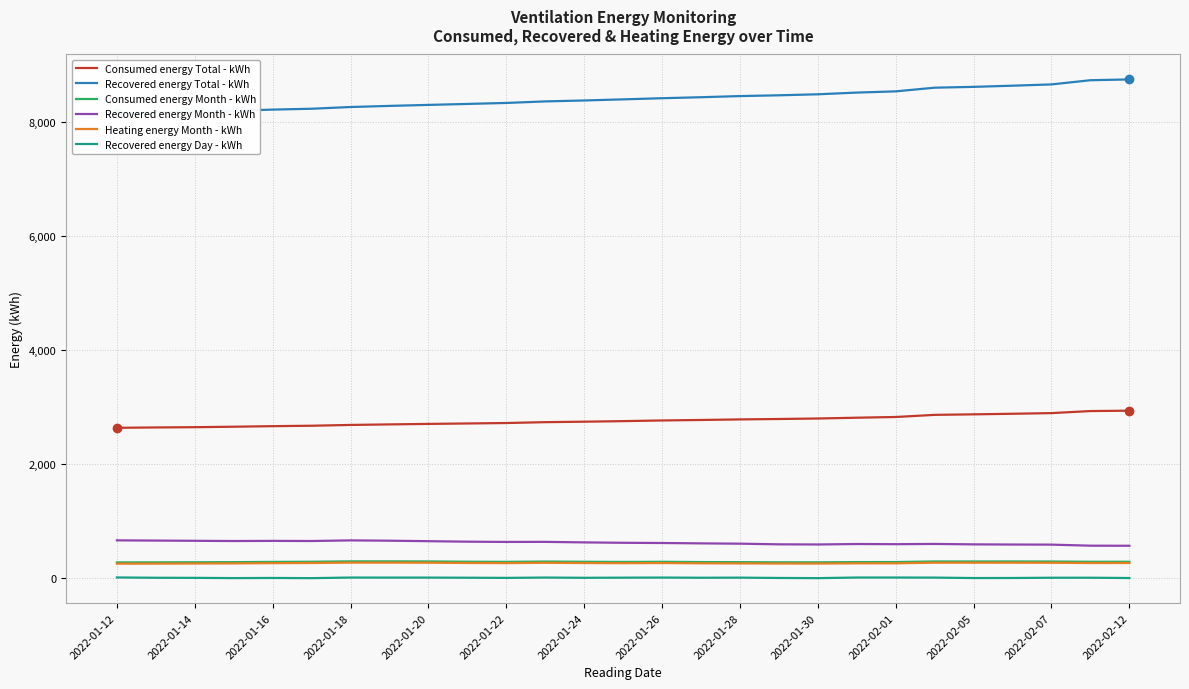

Is it true that Consumed energy Total - kWh equals 4345.8 at 2022-01-16?

False